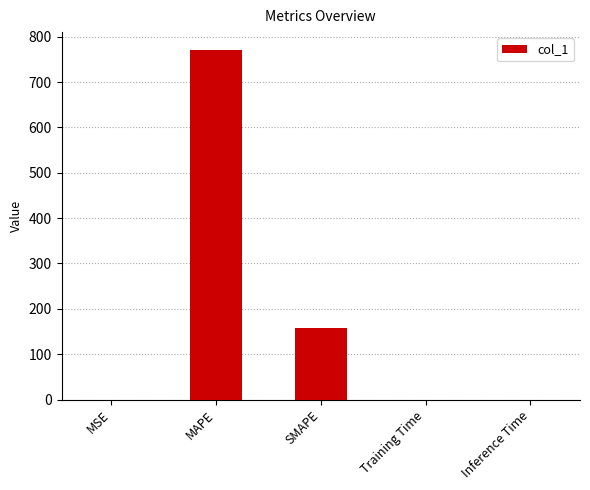

What is the sum of the values at Training Time and SMAPE?

158.8